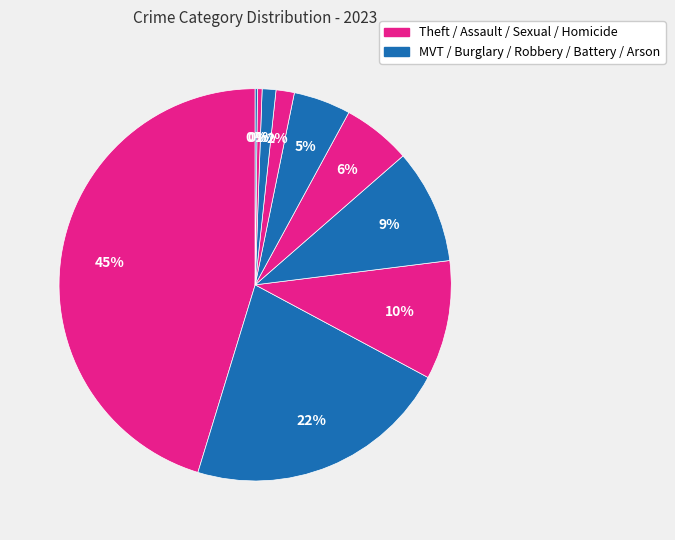

How many segments does this pie chart have?

10